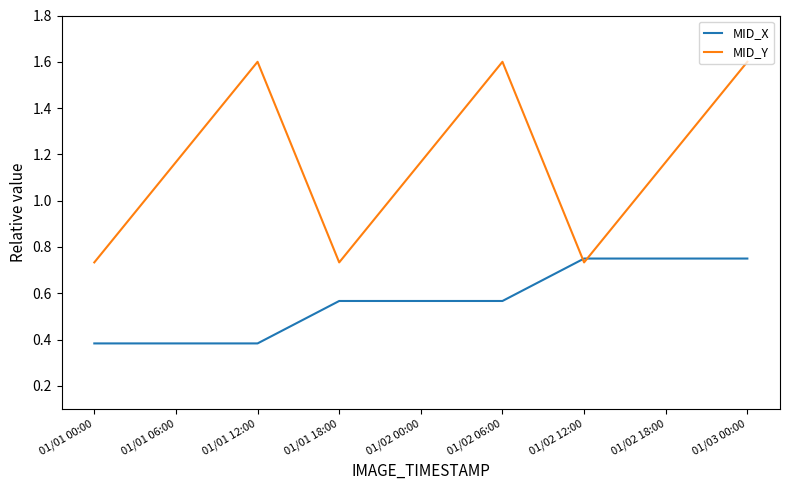

List the series in order of their peak value, lowest first.

MID_X, MID_Y